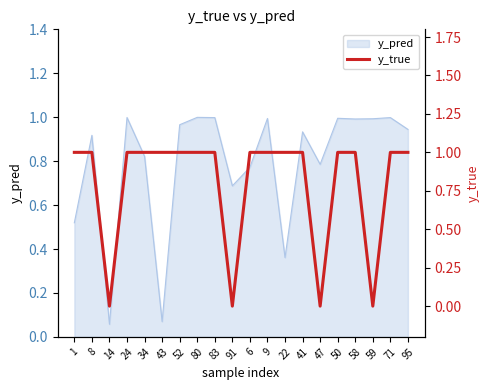

How many lines are shown in the chart?

1